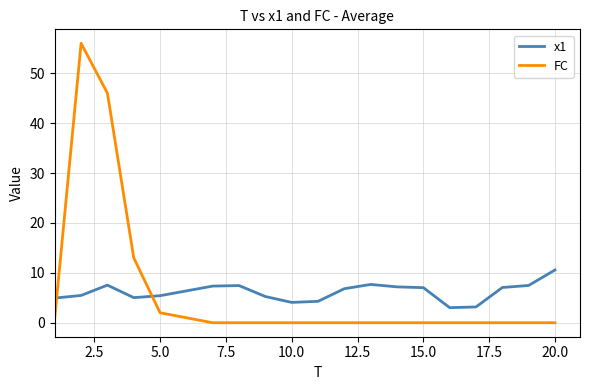

Rank the series by their maximum value, from highest to lowest.

FC, x1